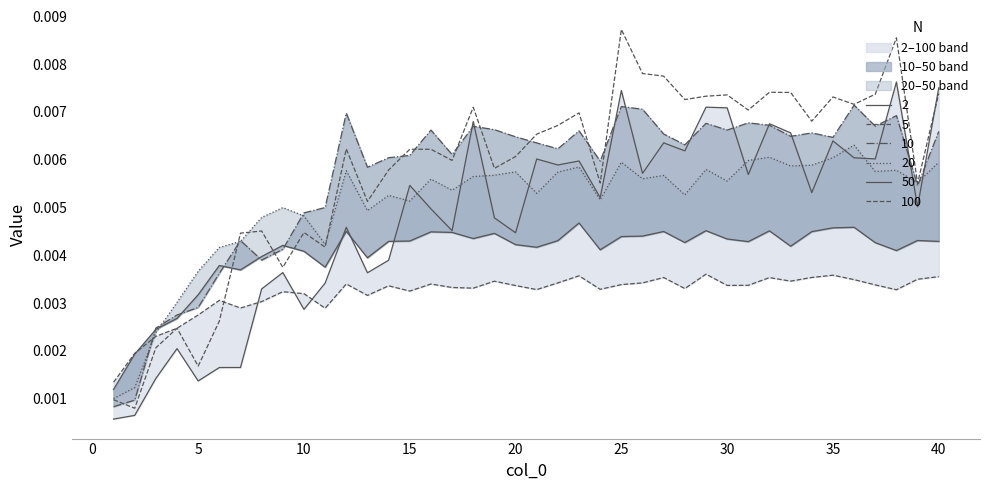

Between 7 and 11, which series saw the biggest shift?

2